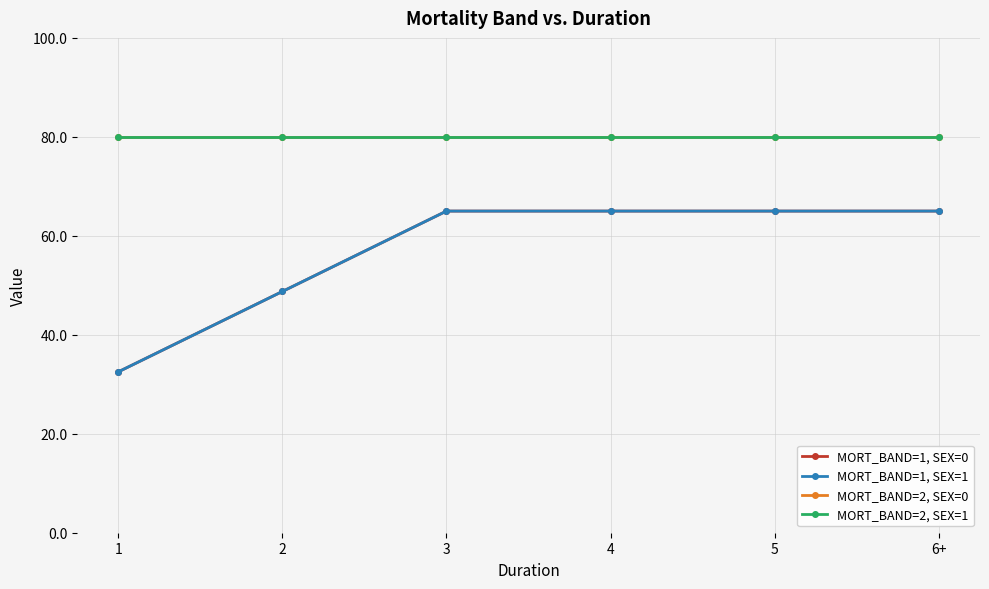

What is the difference between the maximum and minimum values in the MORT_BAND=1, SEX=1 series?

32.5